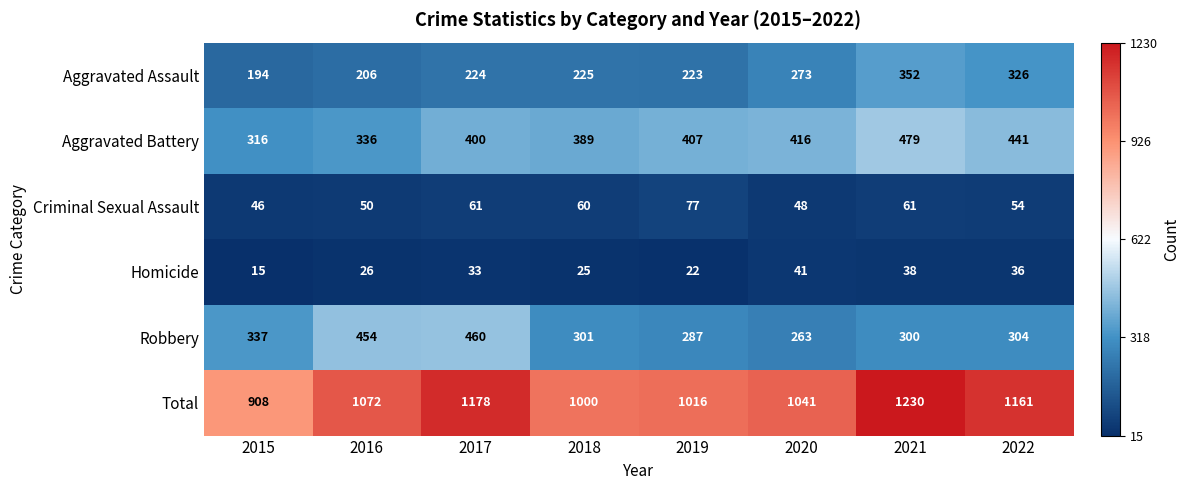

Count the number of data series in this chart.

6